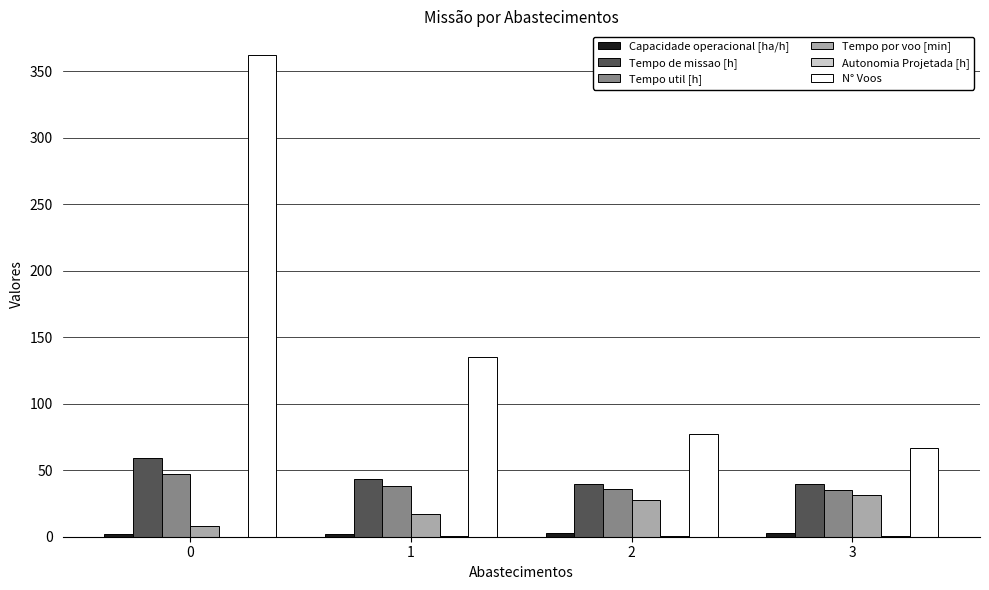

What is the difference between the Tempo de missao [h] values at 3 and 0?

19.6